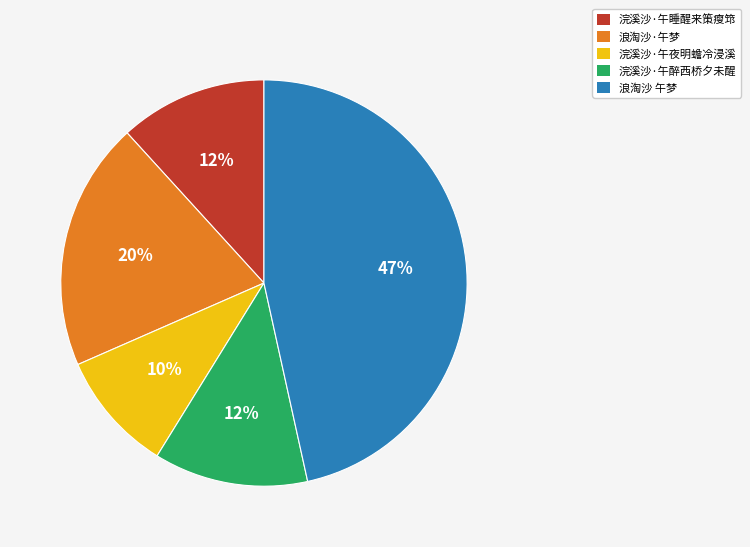

What is the smallest slice in the pie chart?

浣溪沙·午夜明蟾冷浸溪